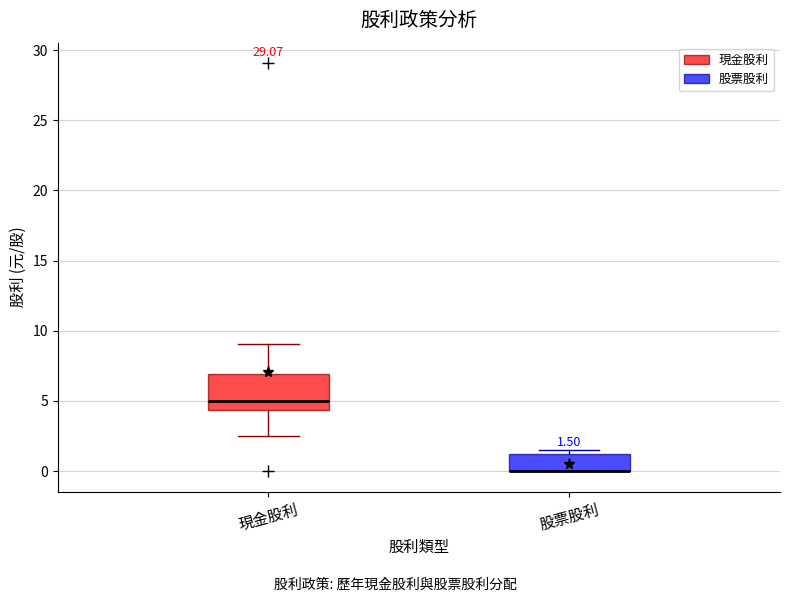

Comparing the boxes themselves (not the whiskers), which one is the tallest?

現金股利